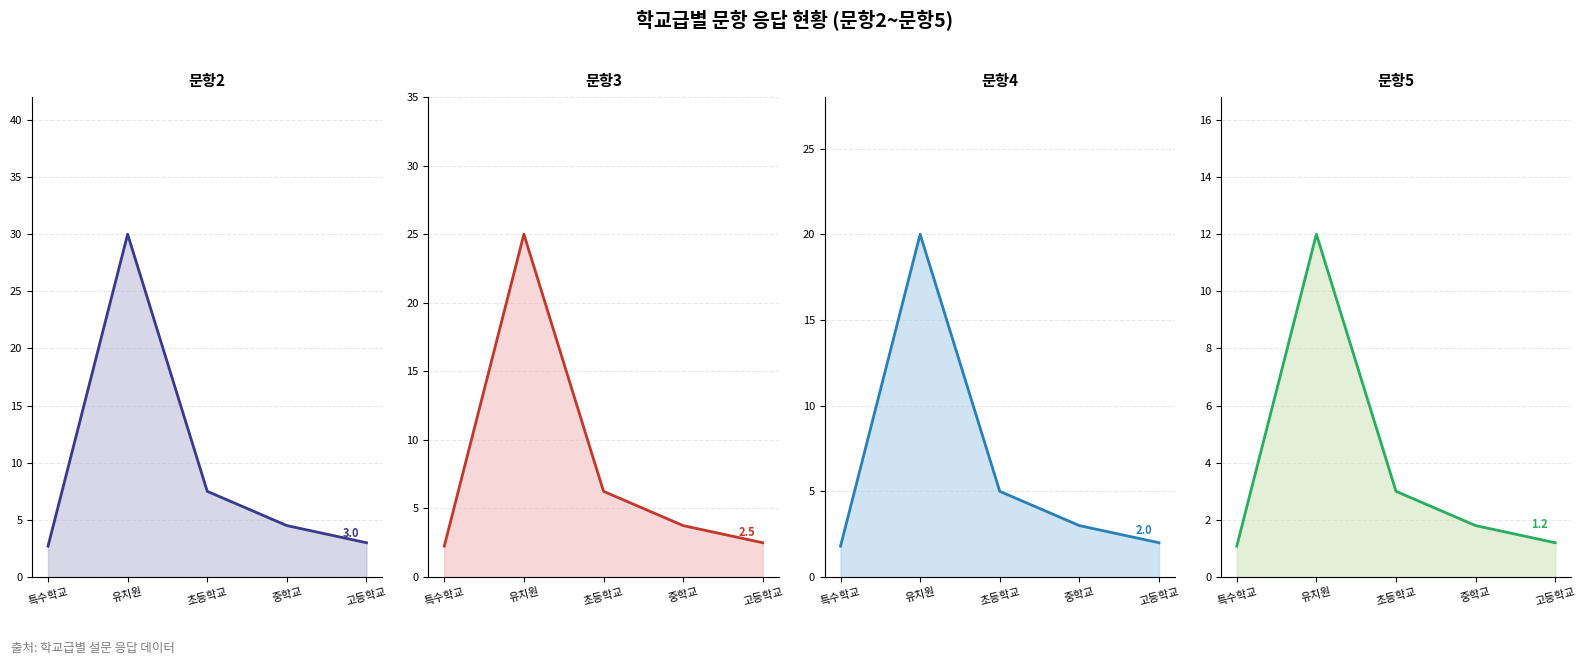

Rank the series at 중학교 from highest to lowest value.

문항2, 문항3, 문항4, 문항5